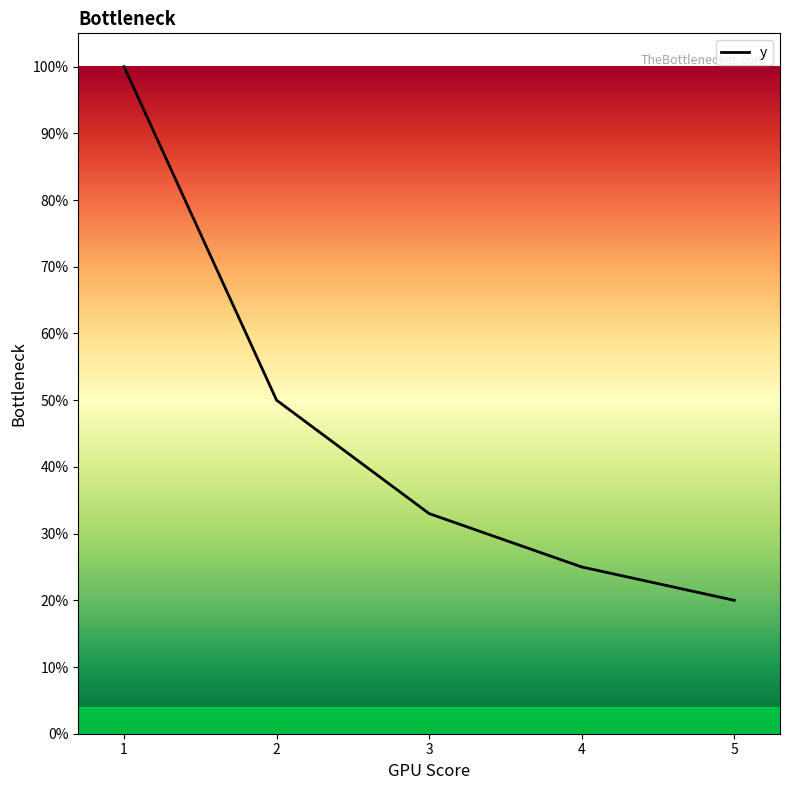

What is the maximum value shown in the chart?

1.0